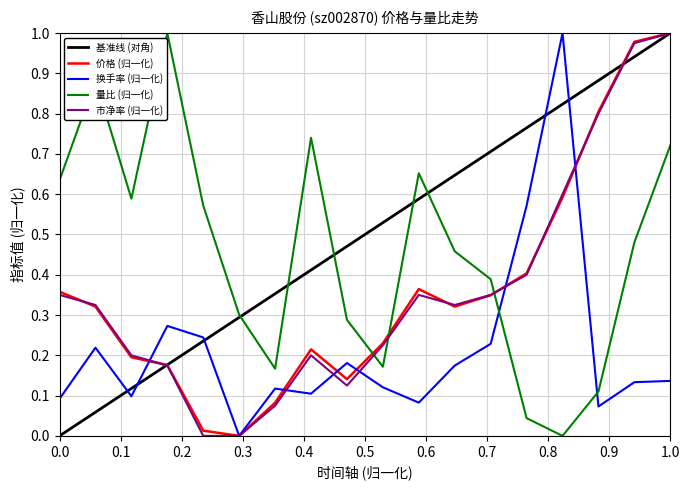

Which series has the largest total across all categories?

基准线 (对角)